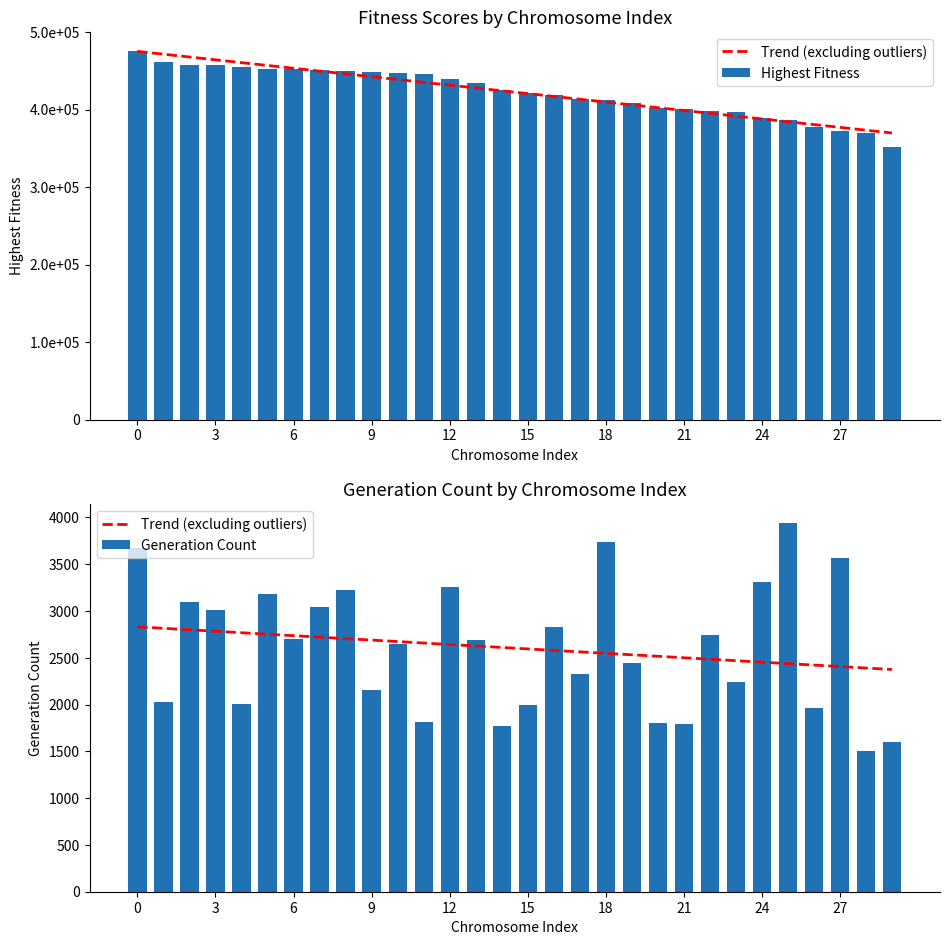

Is the value of Highest Fitness at 22 greater than the value of Trend (excluding outliers) at 29?

Yes